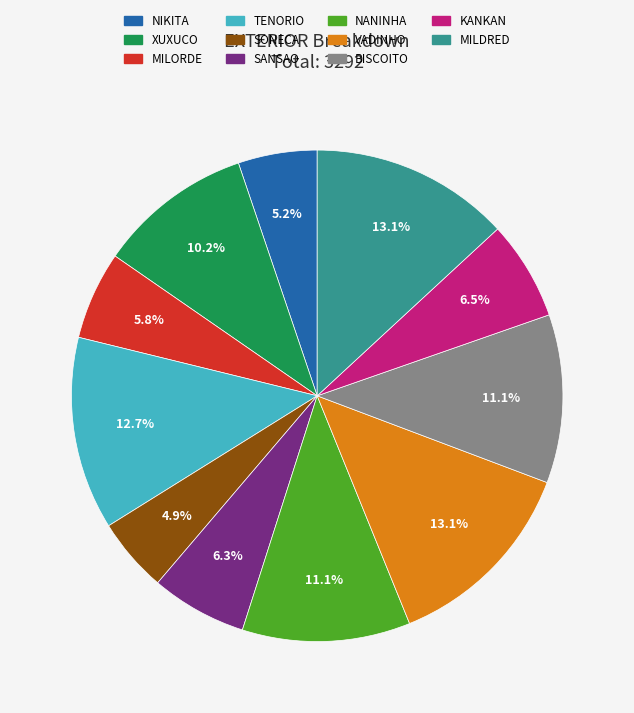

To the nearest percent, what is the difference between the largest and smallest slice percentages?

8%